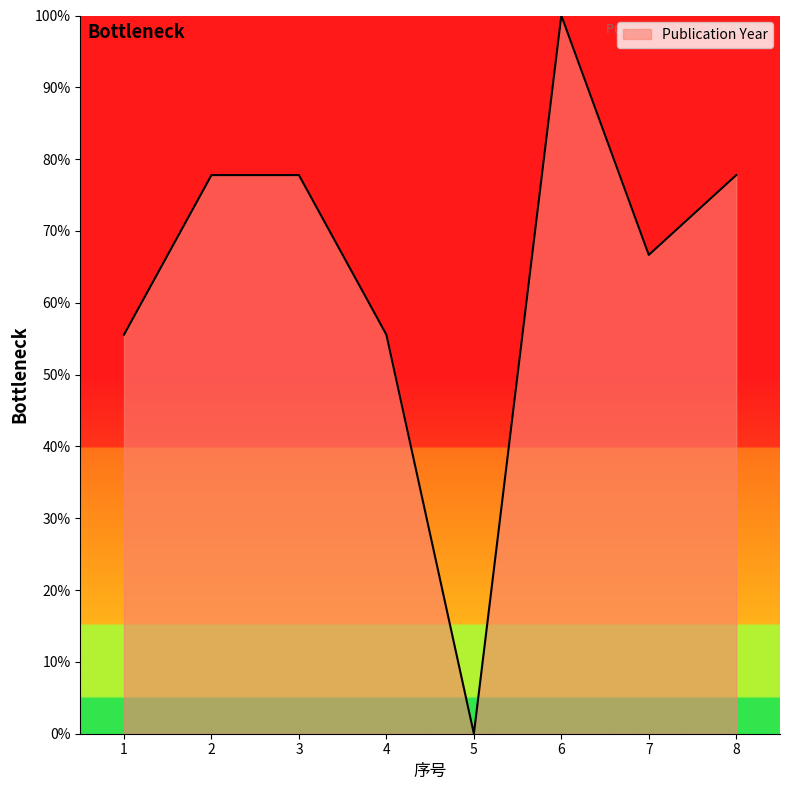

At which category does the chart reach its minimum across all series?

5